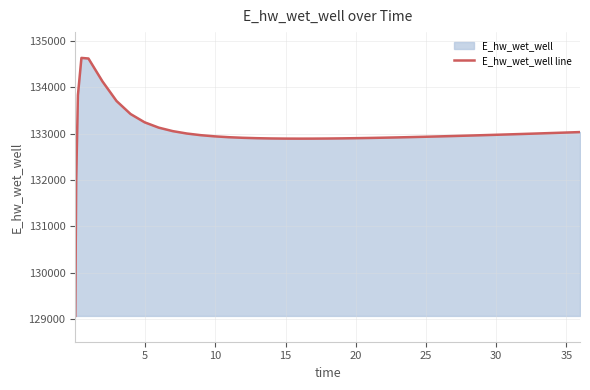

What is the greatest value displayed?

134630.0